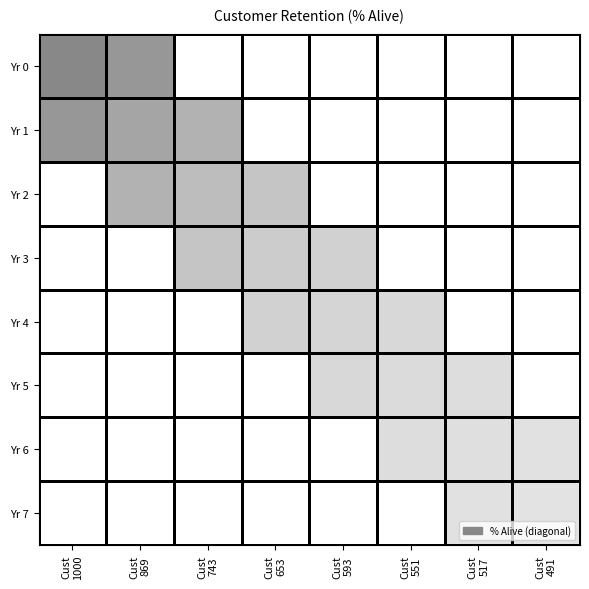

At Cust 1000, list the series in order from smallest to largest.

Yr 1, Yr 2, Yr 3, Yr 4, Yr 5, Yr 6, Yr 7, Yr 0